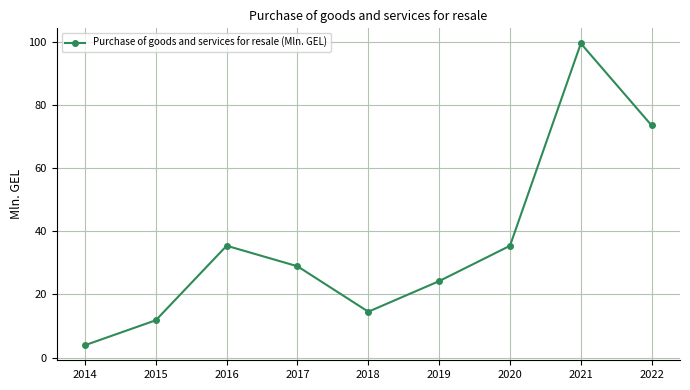

What is the change in value from 2015 to 2018?

+2.7